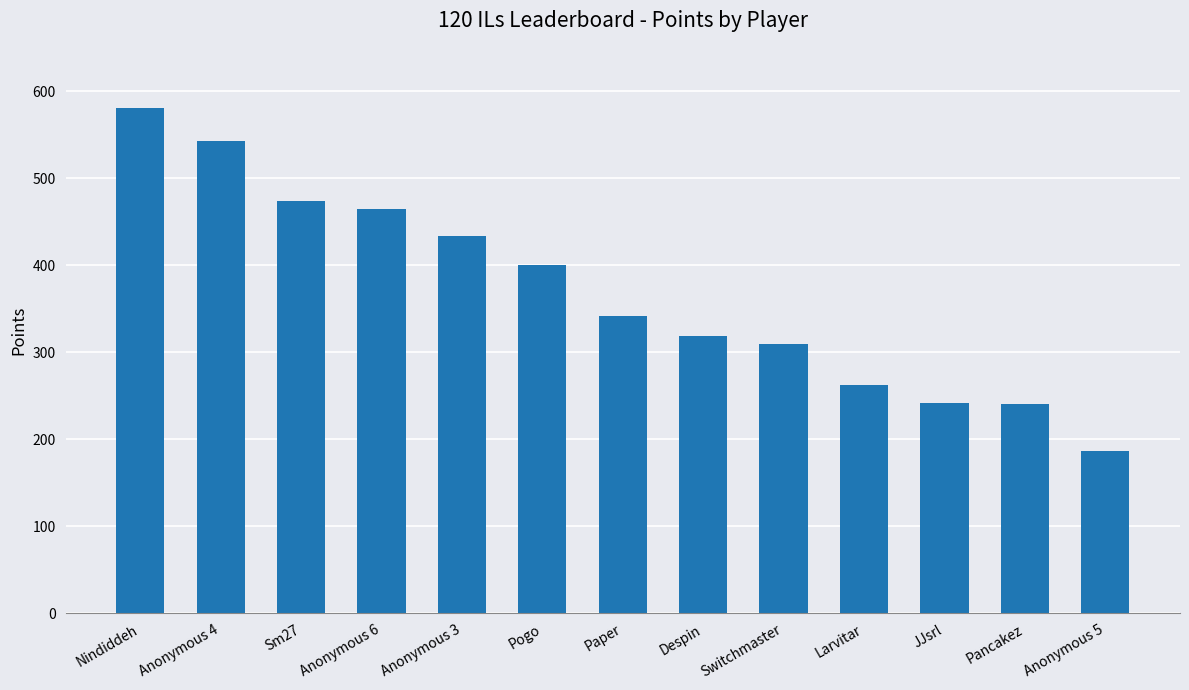

Which label corresponds to the smallest value in the chart?

Anonymous 5